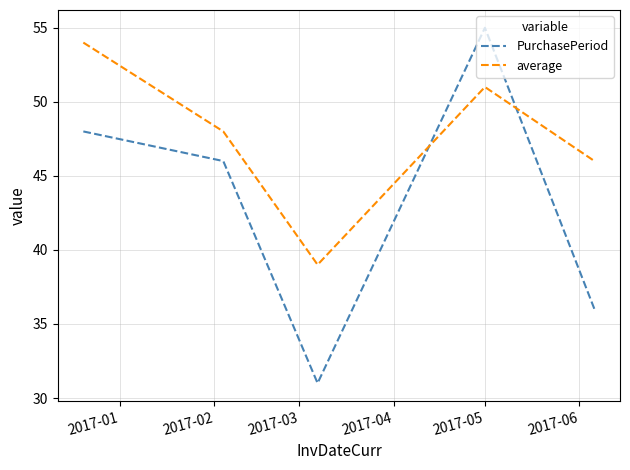

True or false: average and PurchasePeriod intersect in this chart.

True